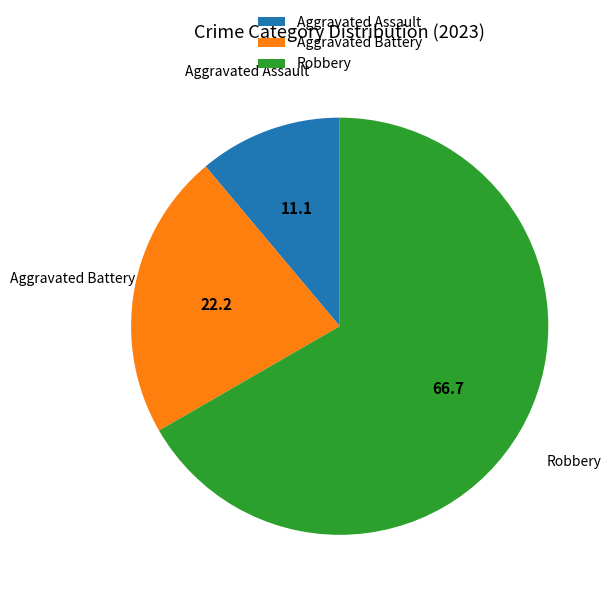

Between Aggravated Battery and Aggravated Assault, which is larger?

Aggravated Battery